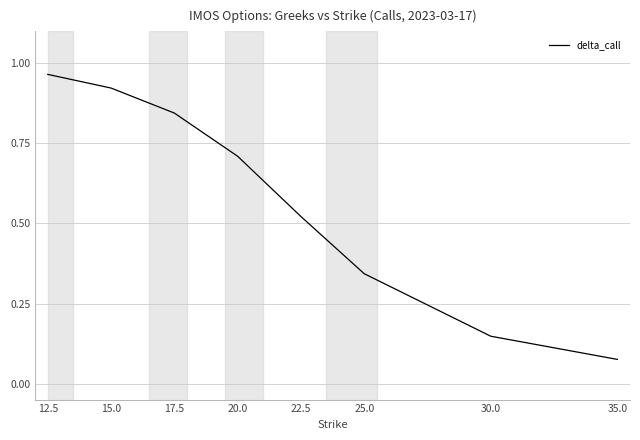

True or false: the data shows 1.2 at 15.0.

False